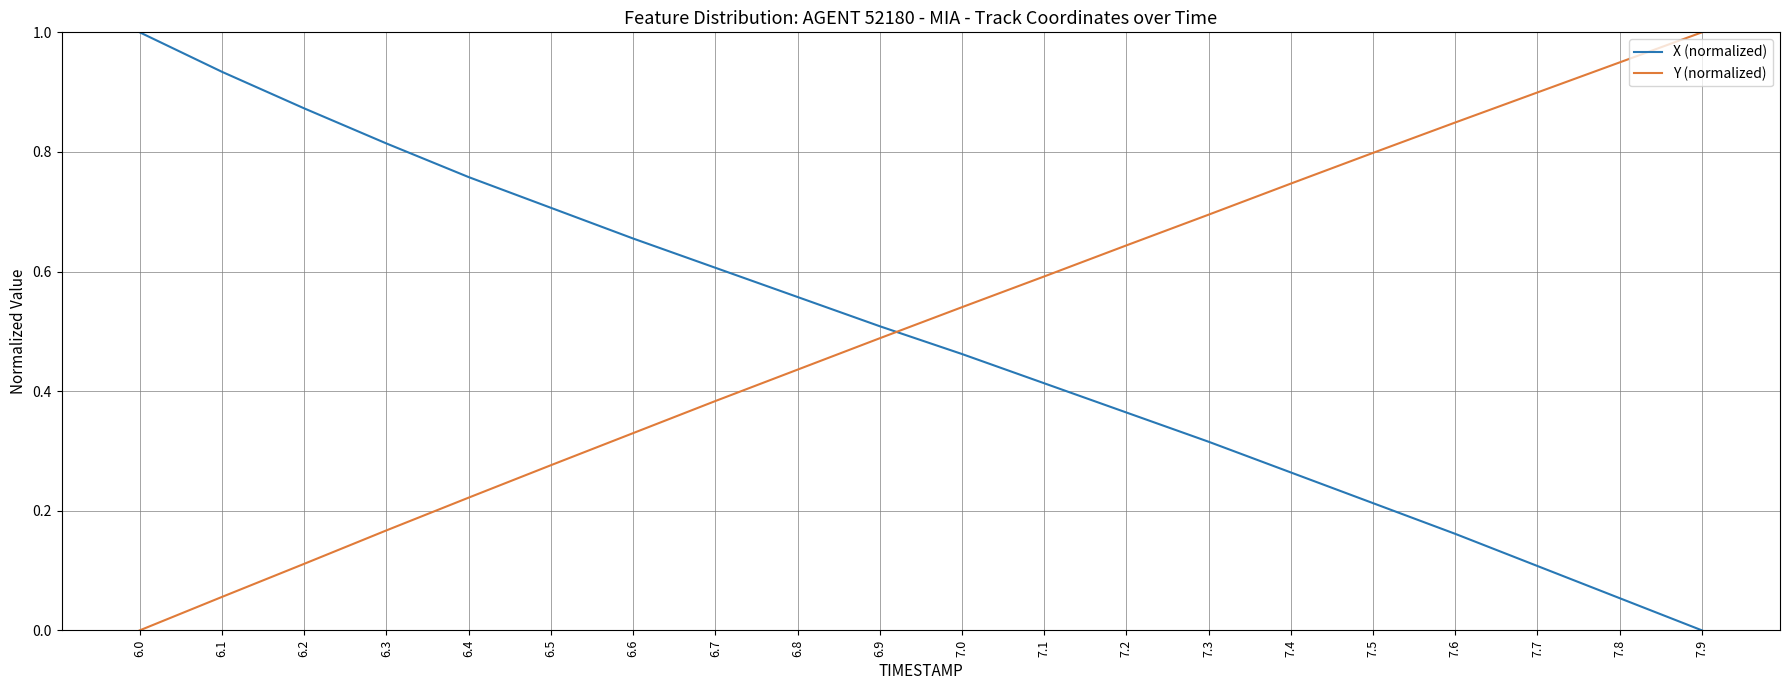

Rank the categories by Y (normalized) value from lowest to highest.

6.0, 6.1, 6.2, 6.3, 6.4, 6.5, 6.6, 6.7, 6.8, 6.9, 7.0, 7.1, 7.2, 7.3, 7.4, 7.5, 7.6, 7.7, 7.8, 7.9